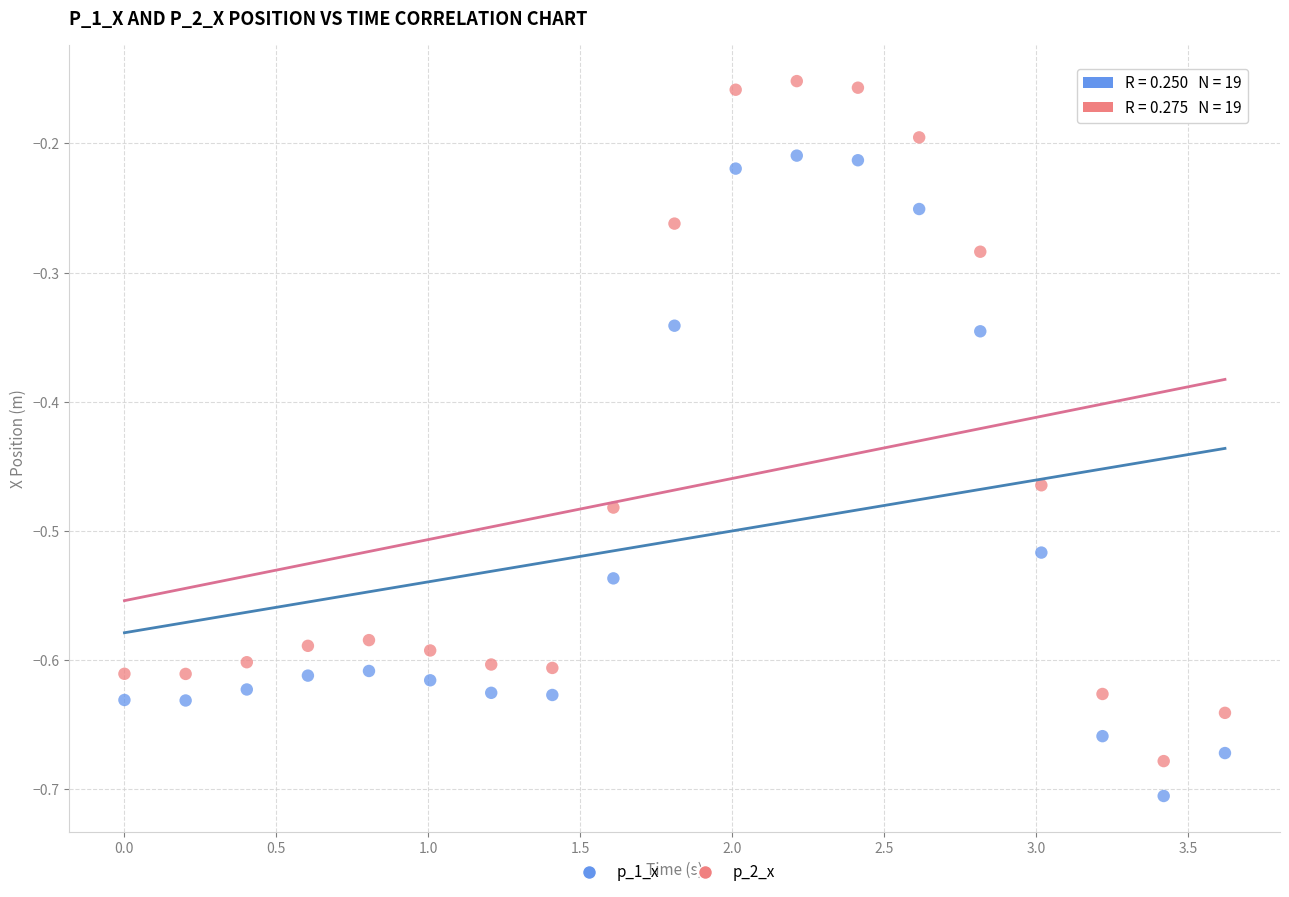

Which series has the widest spread of Y values?

p_2_x